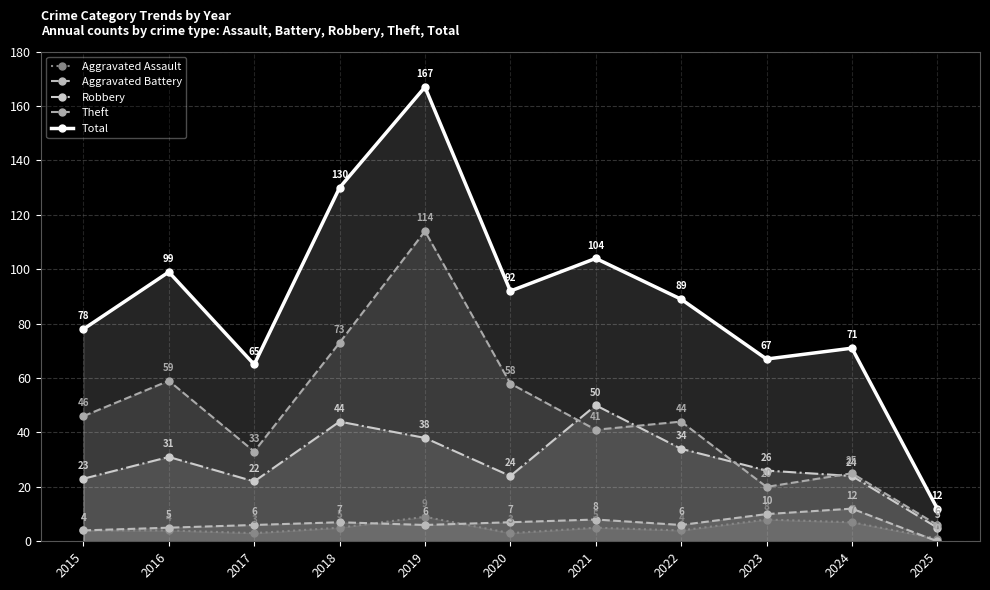

Which series has the largest total across all categories?

Total